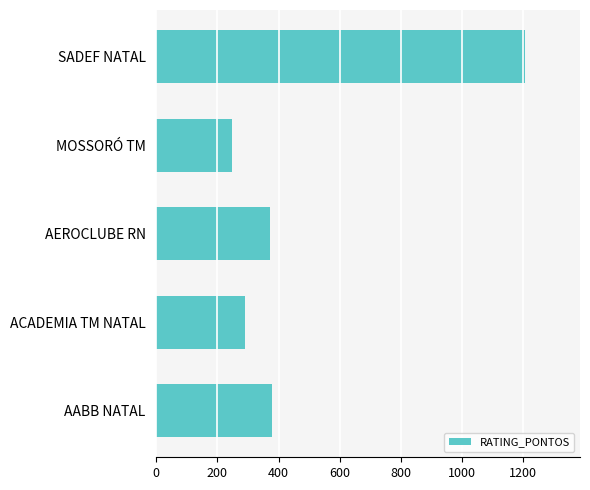

Reading bottom to top, list all the values displayed in this chart.

378.1	291.0	372.0	248.5	1205.0